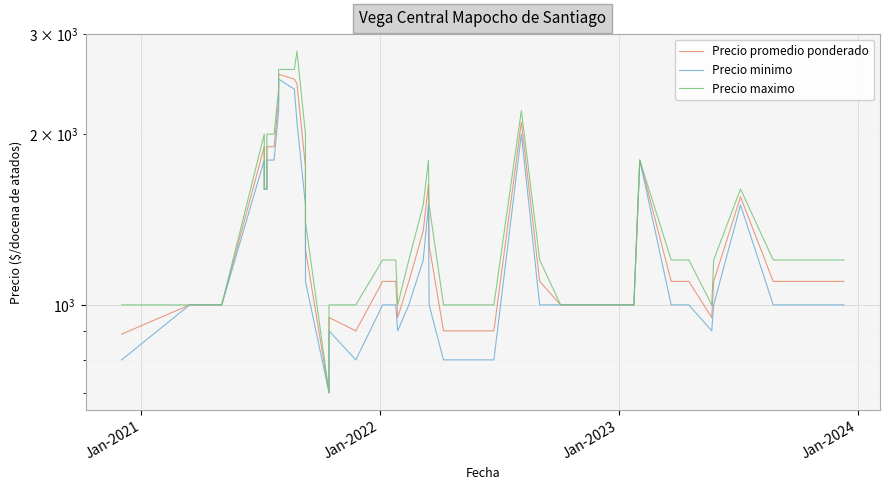

Is the value of Precio promedio ponderado at 29 greater than the value of Precio minimo at 16?

Yes